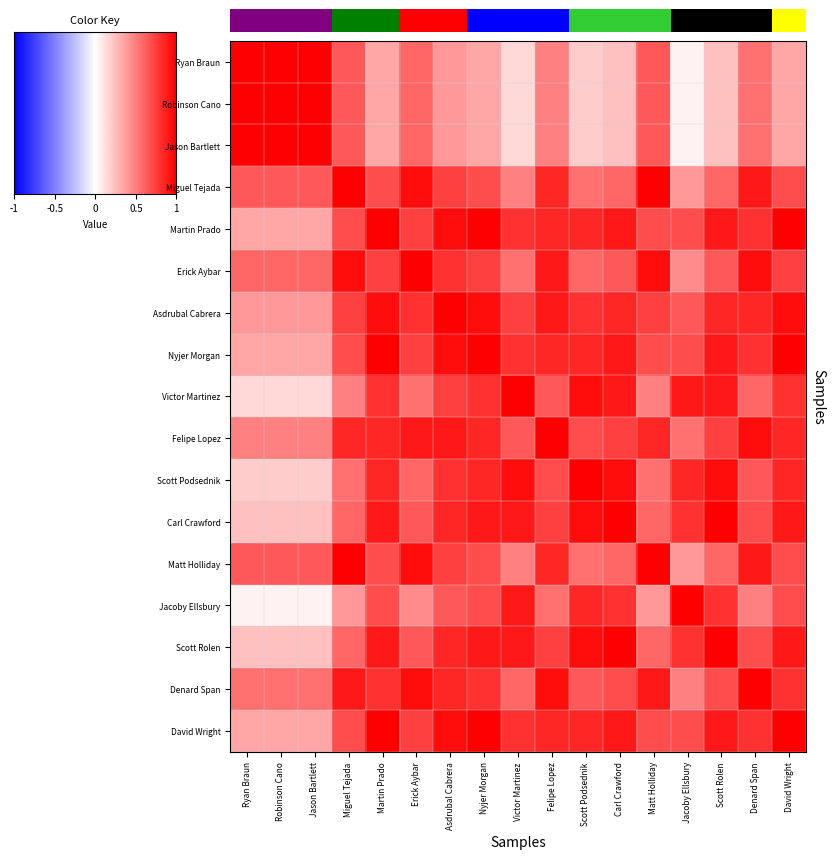

What is the maximum value shown in the chart?

1.0